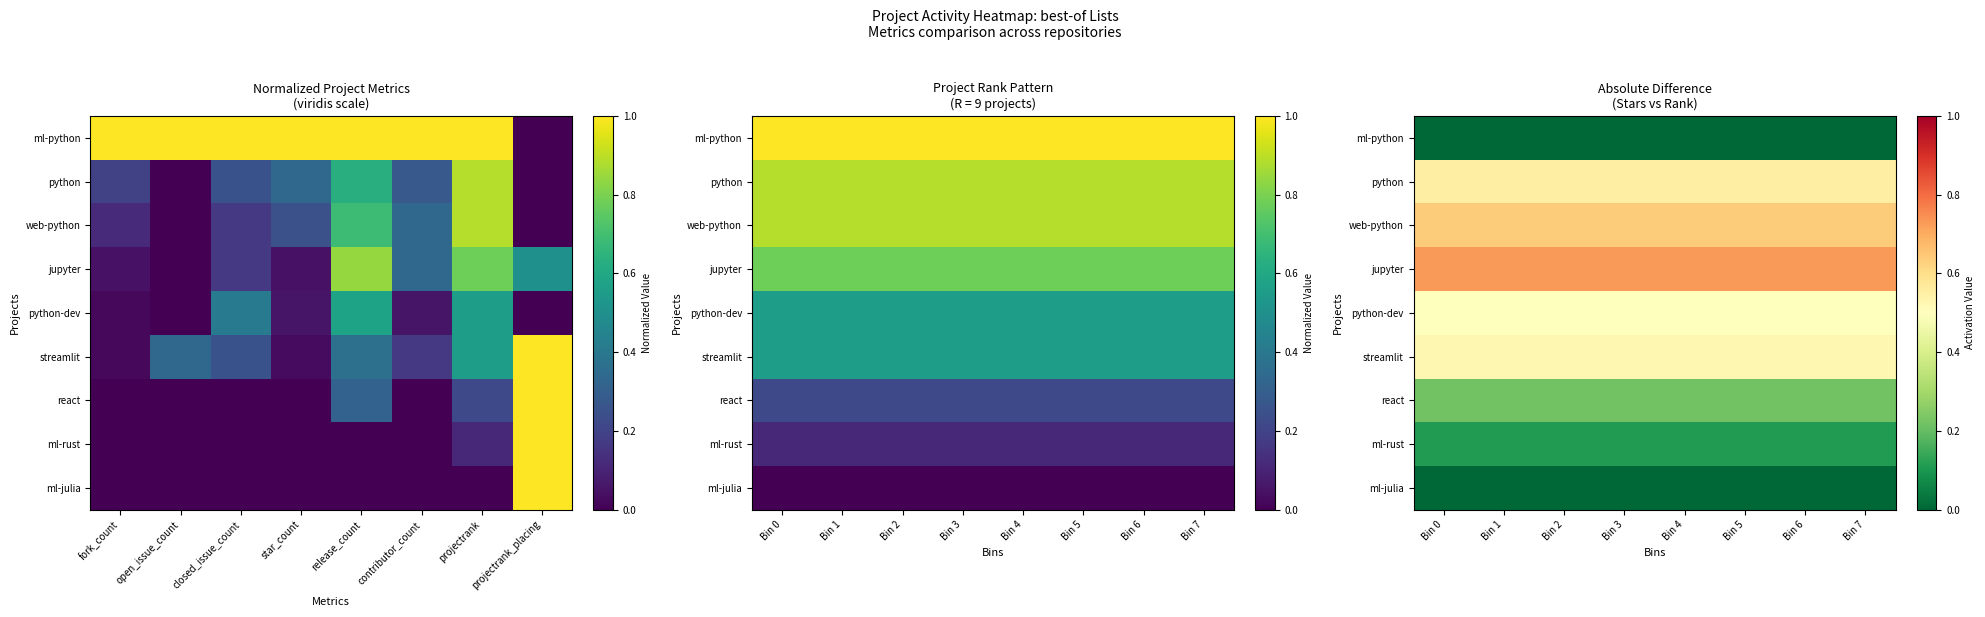

What is the sum of all jupyter values?

5.8